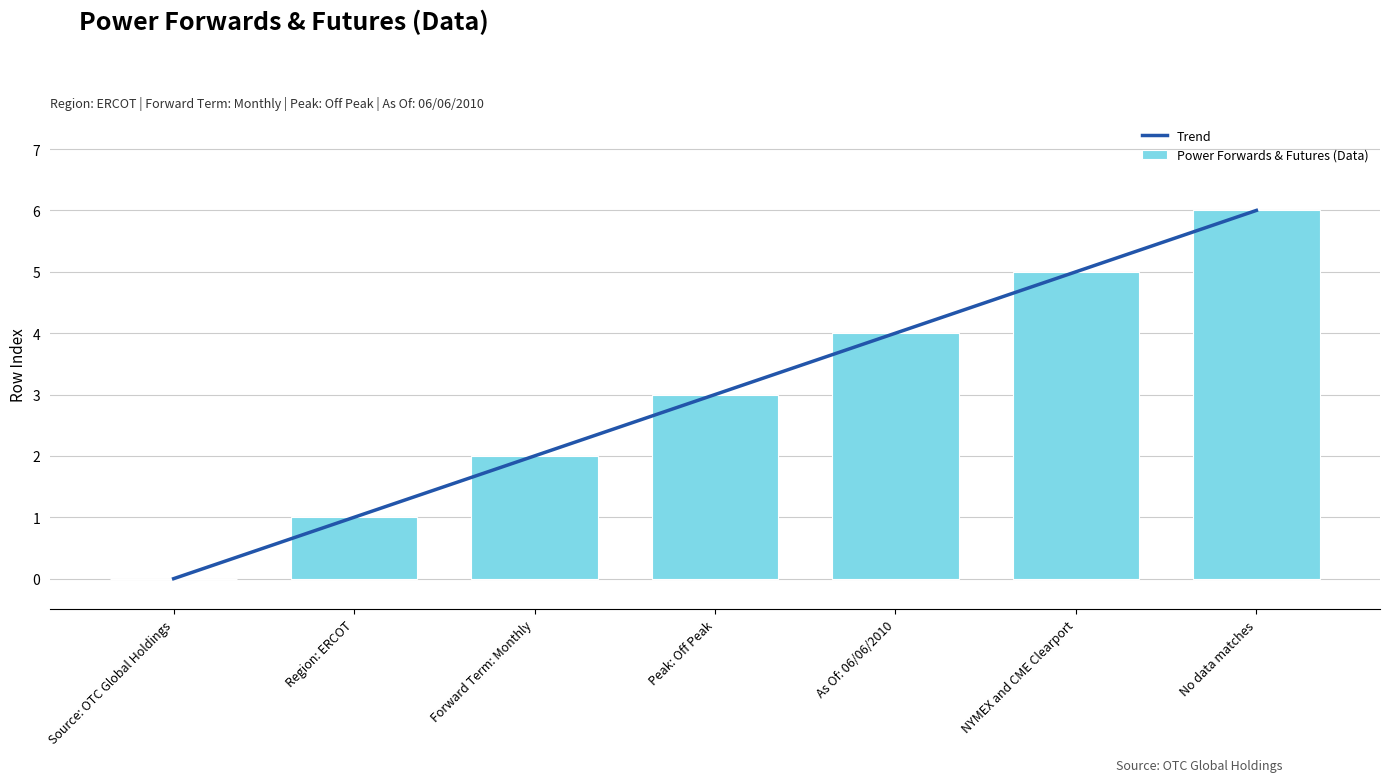

What is the difference between the maximum and minimum values?

6